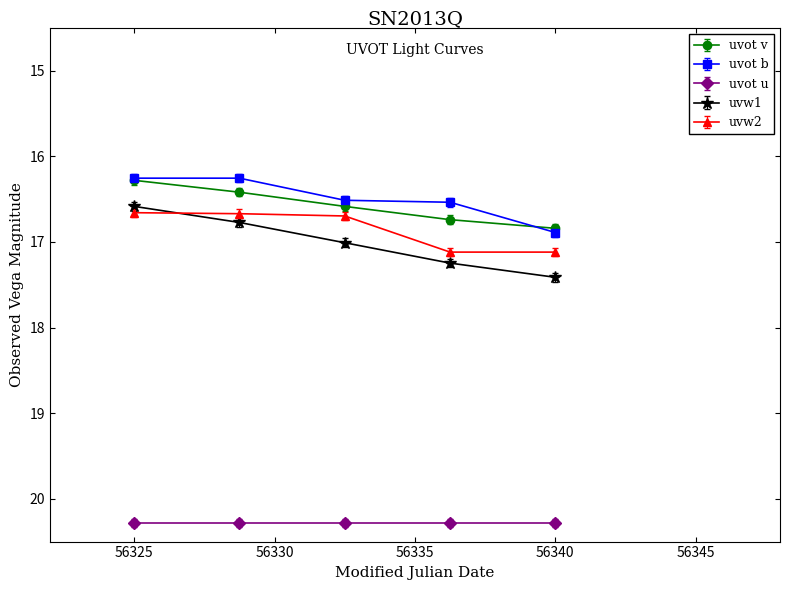

Is this an area chart (filled region under the line)?

No